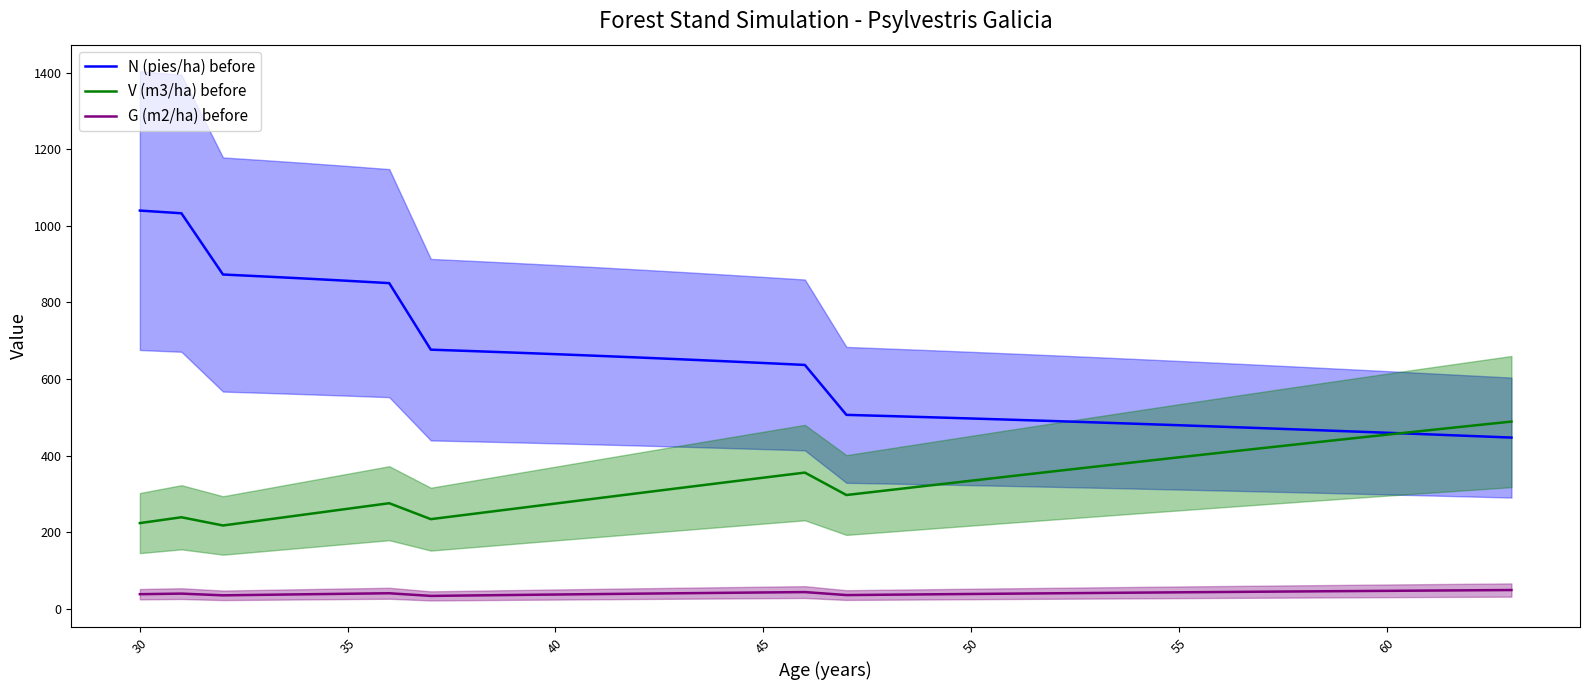

How many lines are shown in the chart?

3